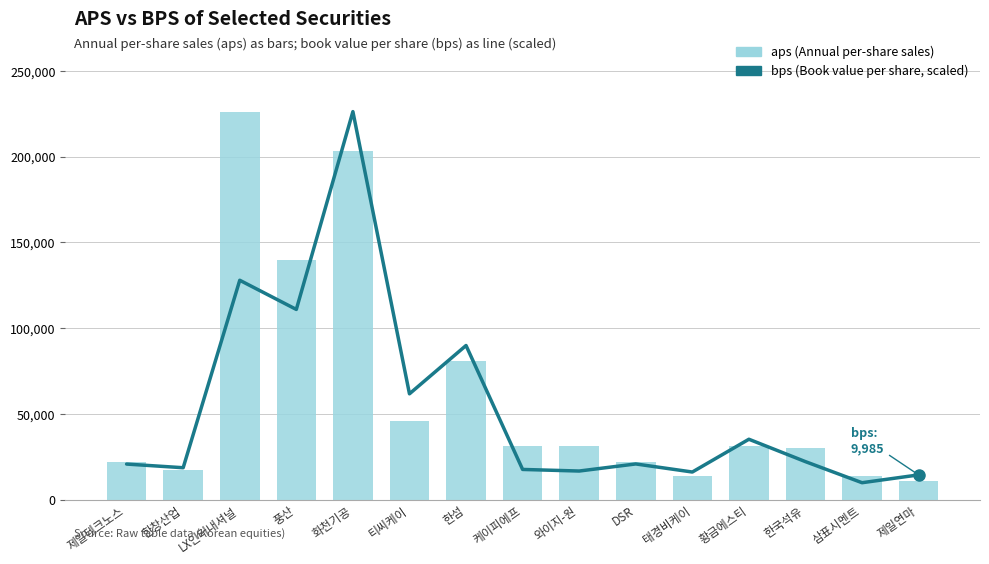

What is the total value across all series at 화천기공?

429302.1